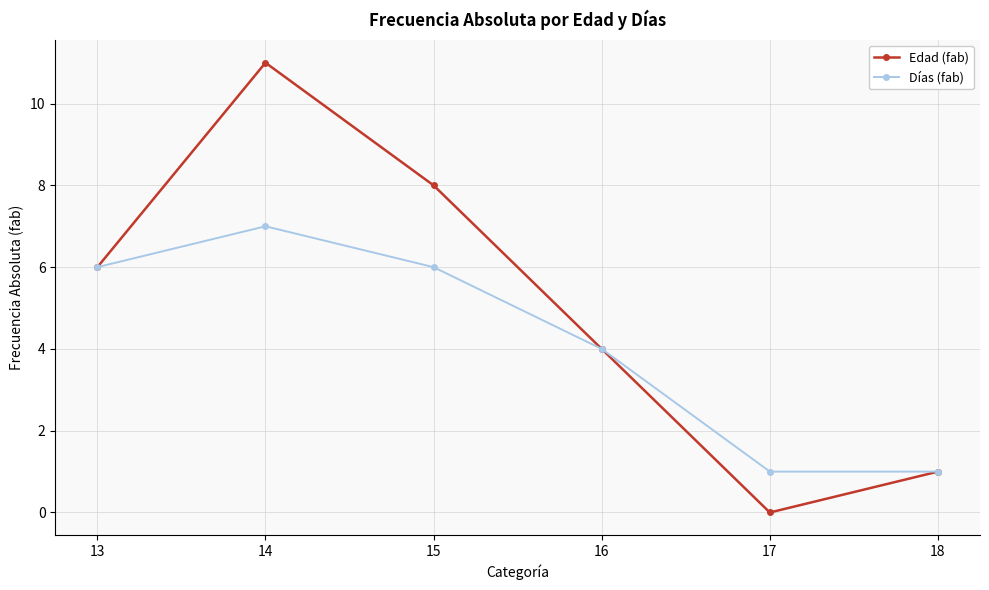

How many lines are shown in the chart?

2